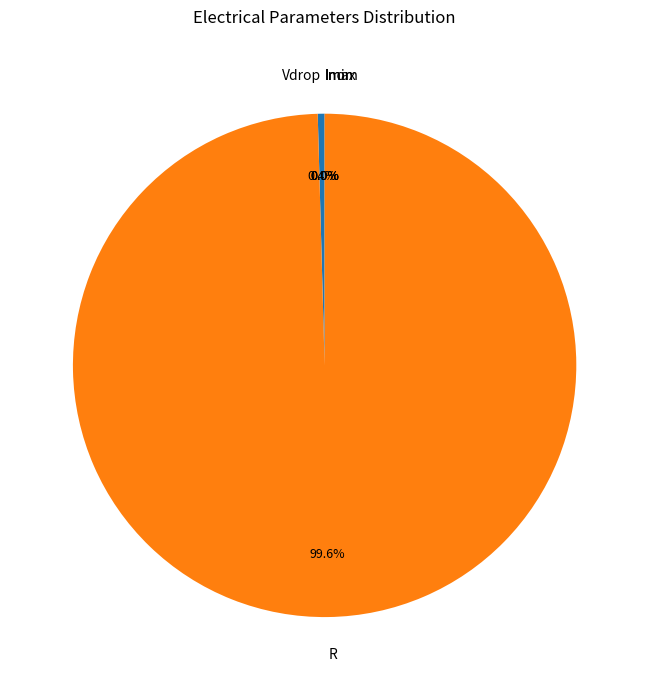

What portion of the pie excludes Inom?

100.0%